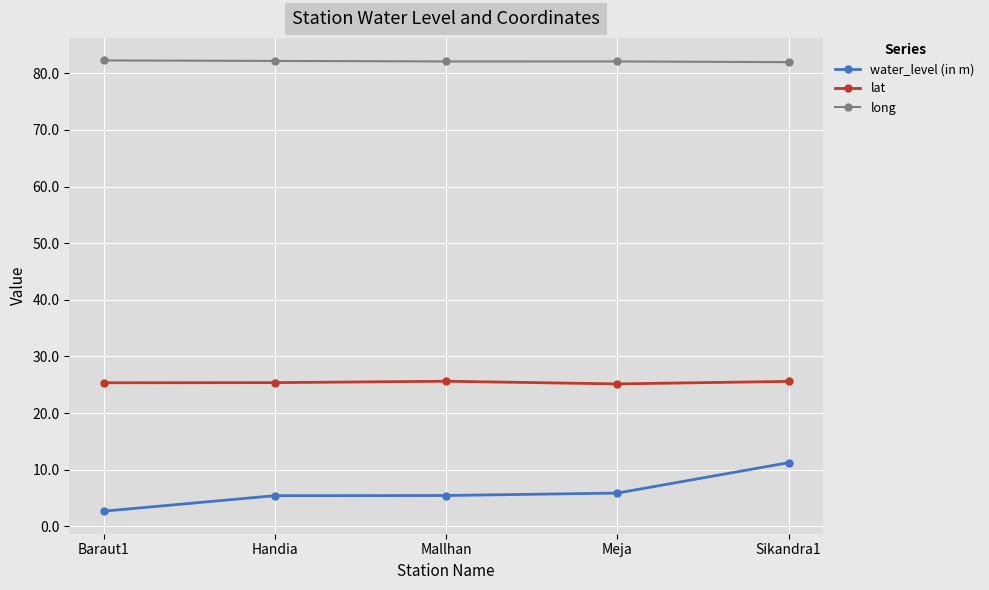

What position from the right is Baraut1?

5